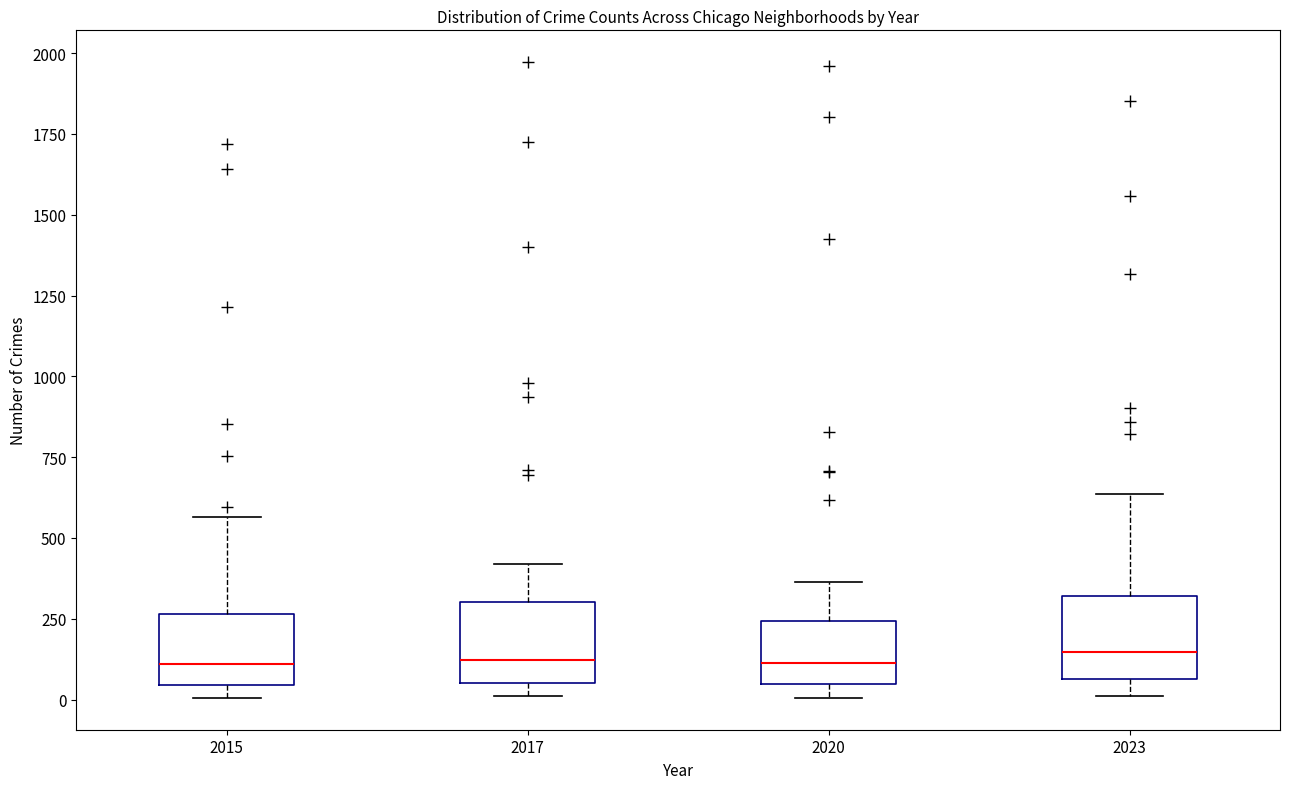

Where does the upper whisker of the box at x = 2017 end on the y-axis? The values are not printed on the chart, so give them approximately, as read against the axis.

400